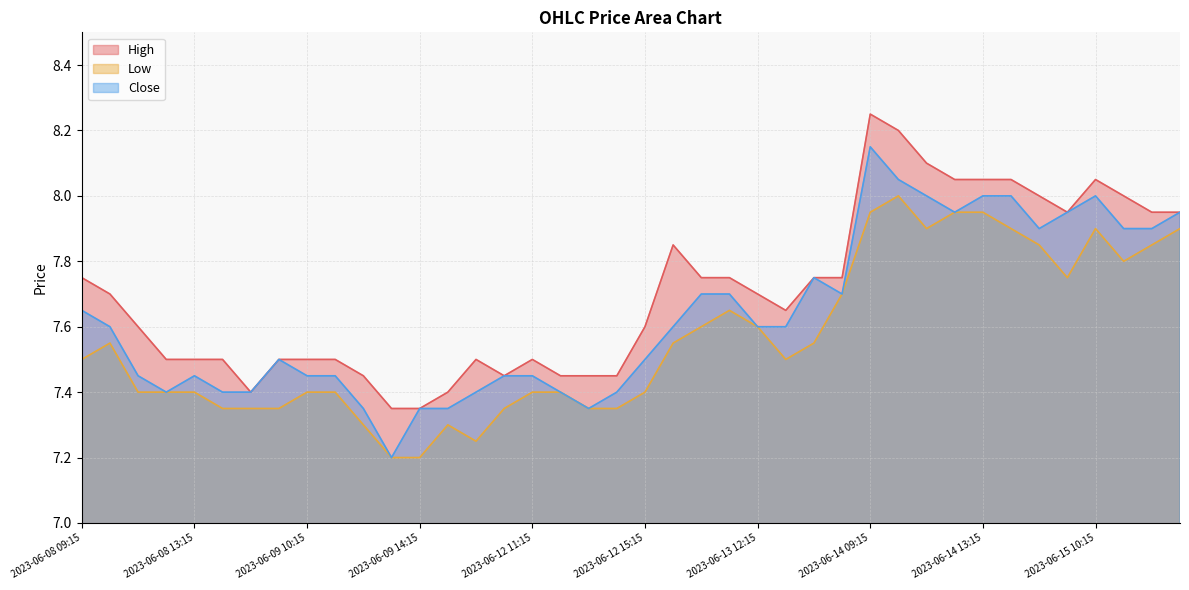

What is the maximum value for Low?

8.0